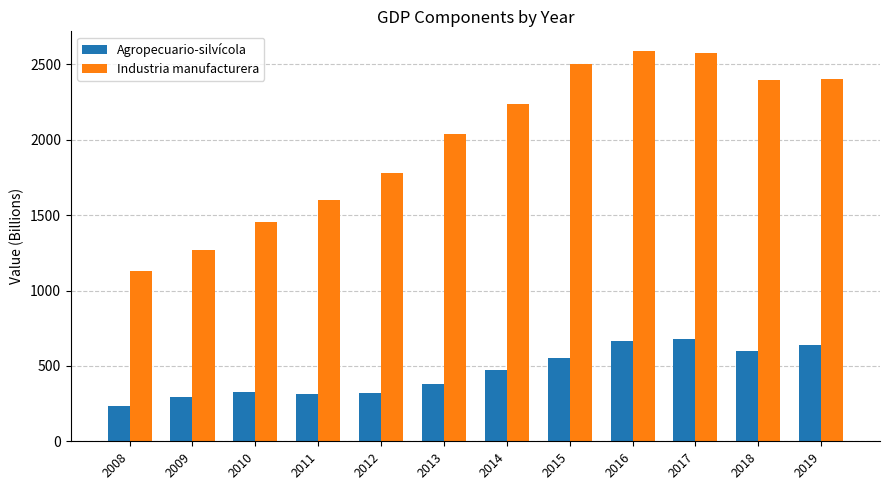

Is the value of Agropecuario-silvícola at 2018 greater than the value of Industria manufacturera at 2010?

No